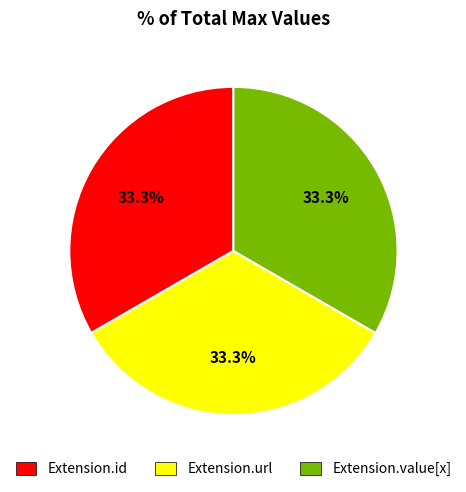

How many slices are in this pie chart?

3